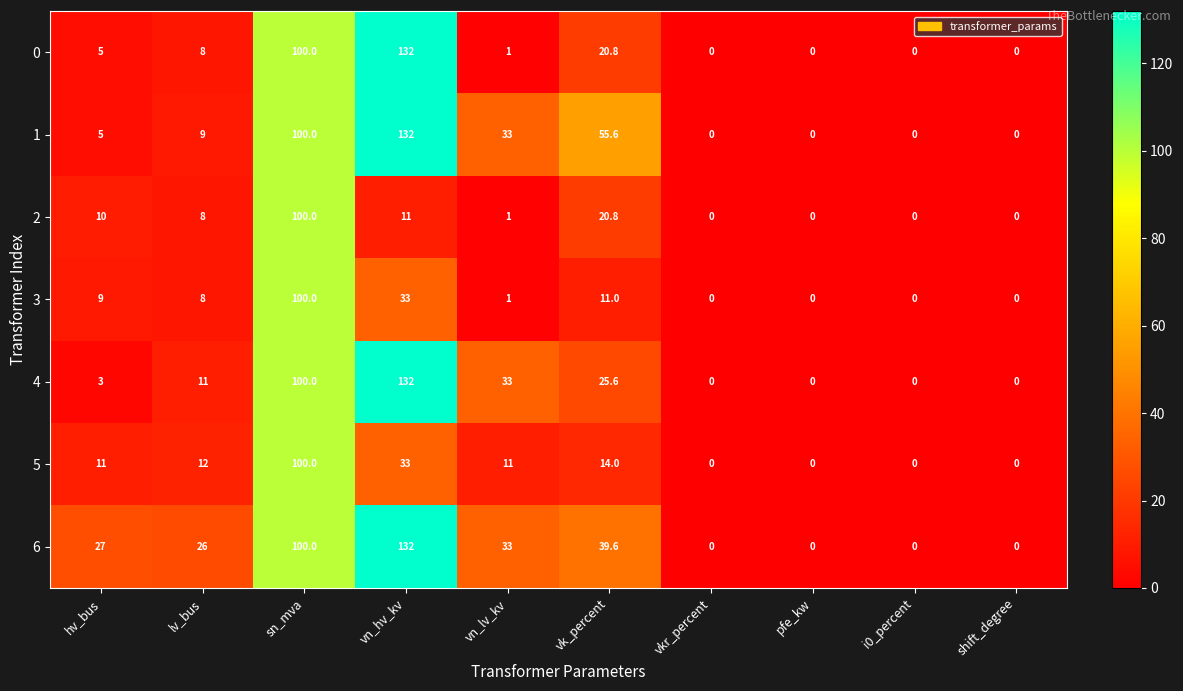

Is the value of 4 at lv_bus greater than the value of 2 at vkr_percent?

Yes